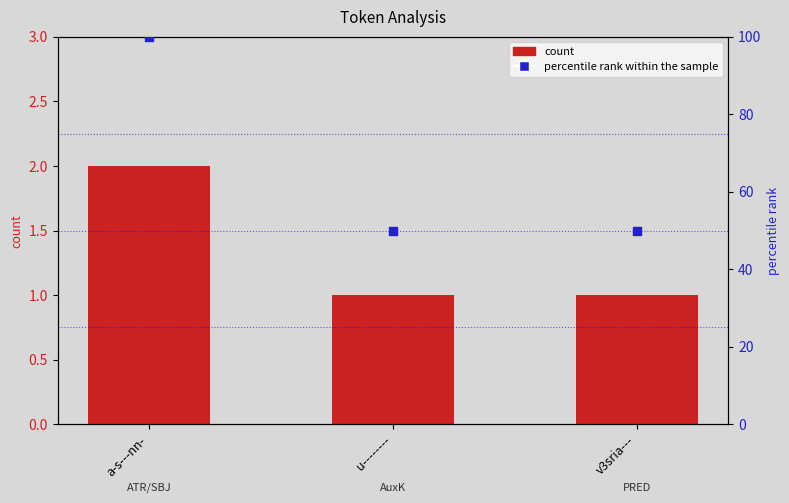

What are all the series names shown in the legend?

count, percentile rank within the sample